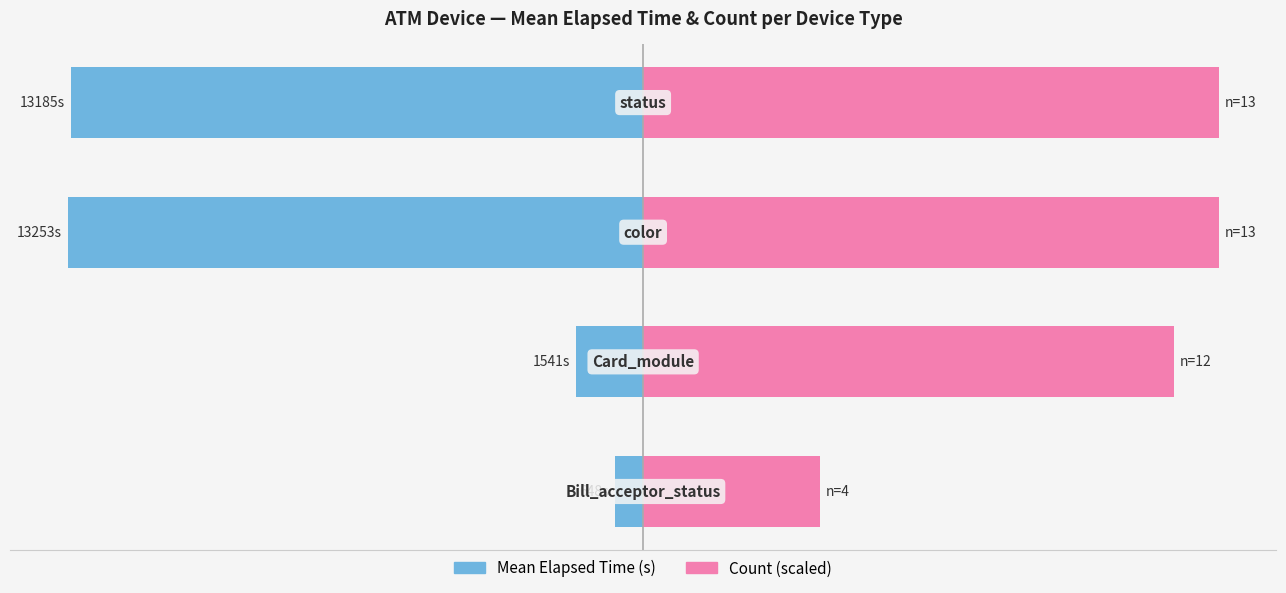

Which series changed the most between −15000 and 0?

Mean Elapsed Time (s)